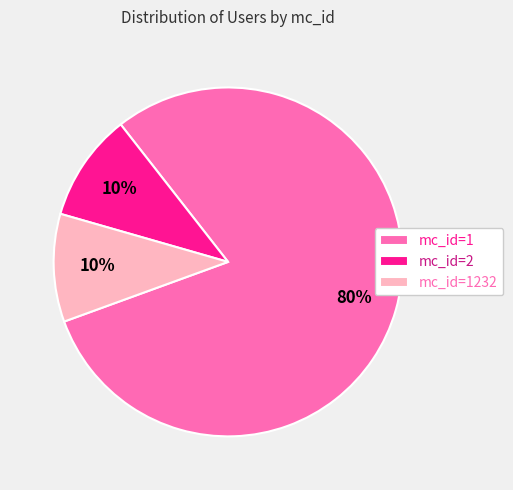

True or false: mc_id=1232 accounts for 16% of the total.

False